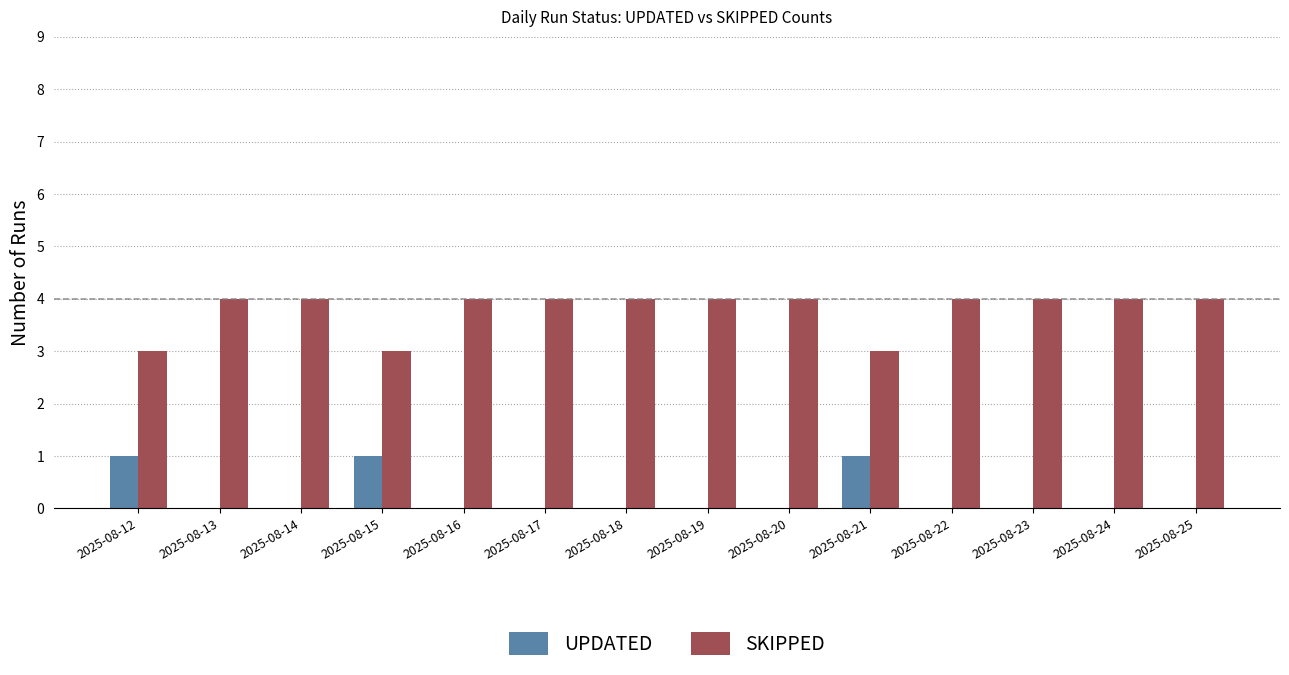

Which series has the largest total across all categories?

SKIPPED